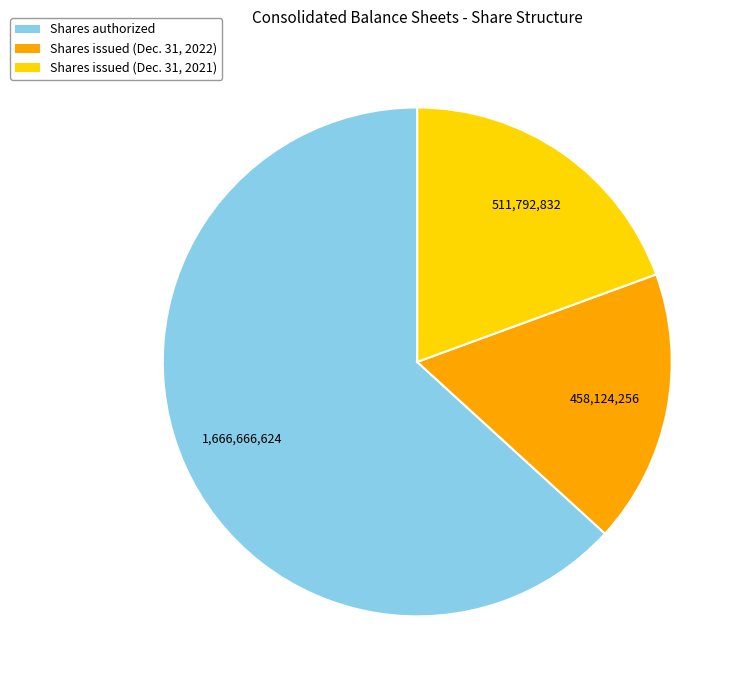

Do Shares authorized and Shares issued (Dec. 31, 2022) together represent more than half of the pie?

Yes